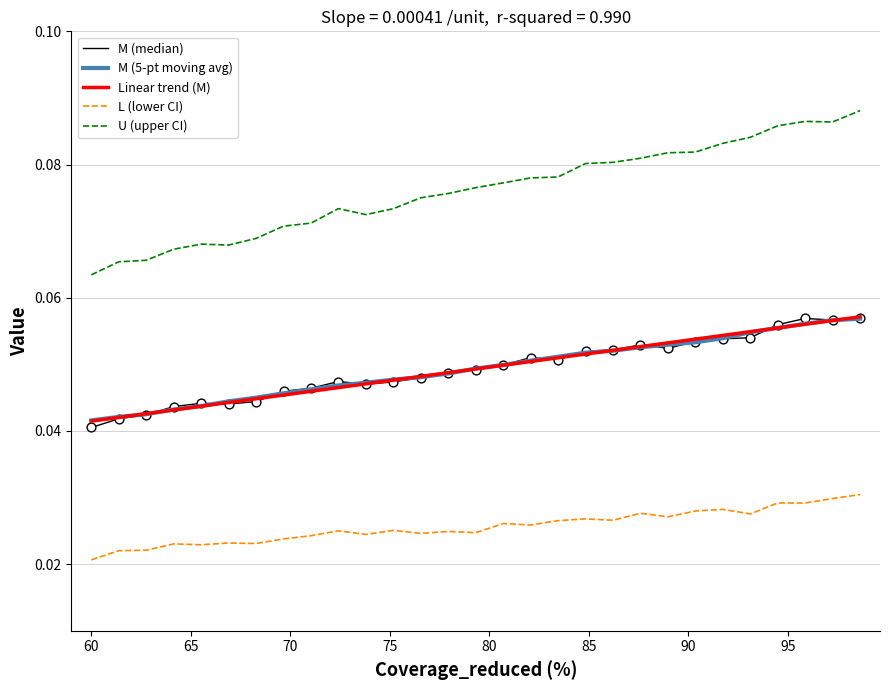

Which series has the largest total across all categories?

U (upper CI)